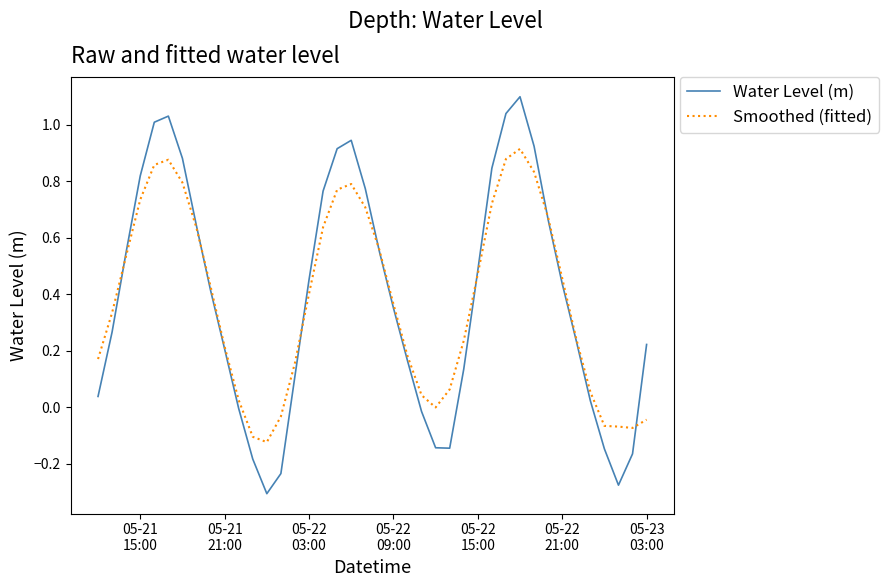

What is the greatest value displayed?

1.1